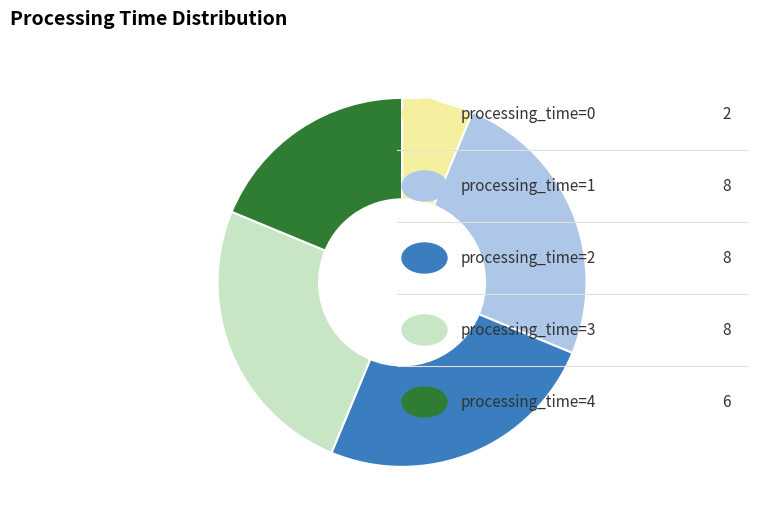

Is there any slice that represents more than half of the pie?

No